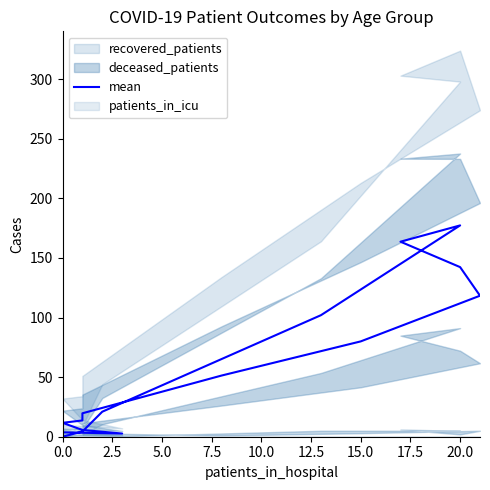

What is the sum of all values?

917.3